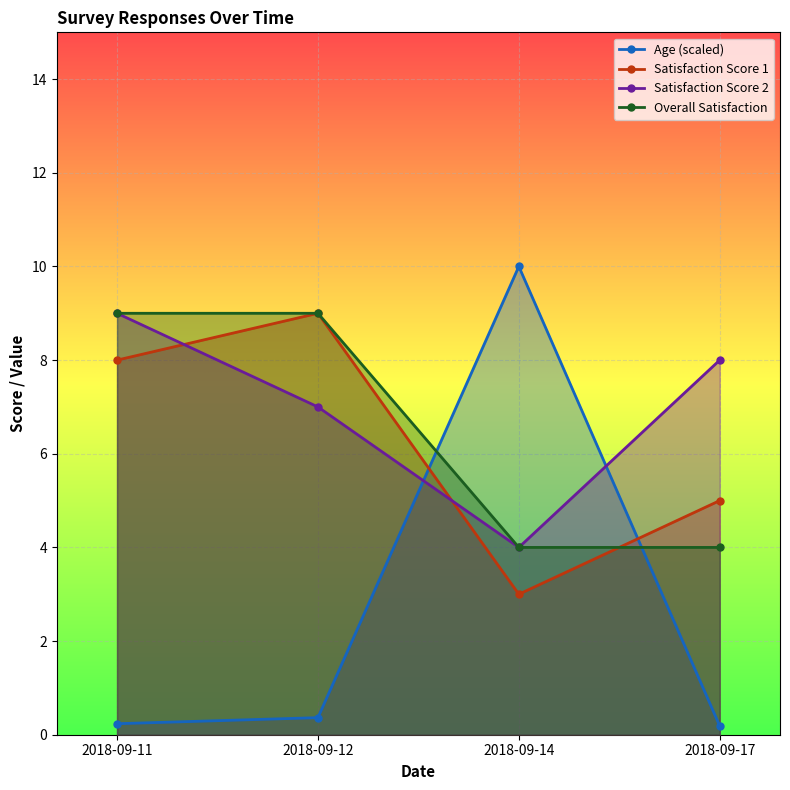

What is the value of the Satisfaction Score 1 point at the 4th from the left?

5.0